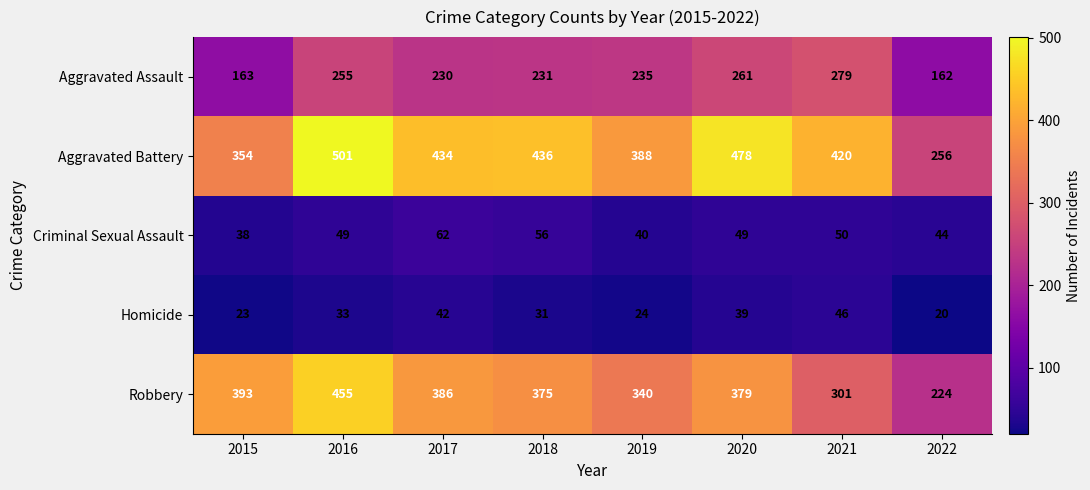

What is the sum of all Homicide values?

258